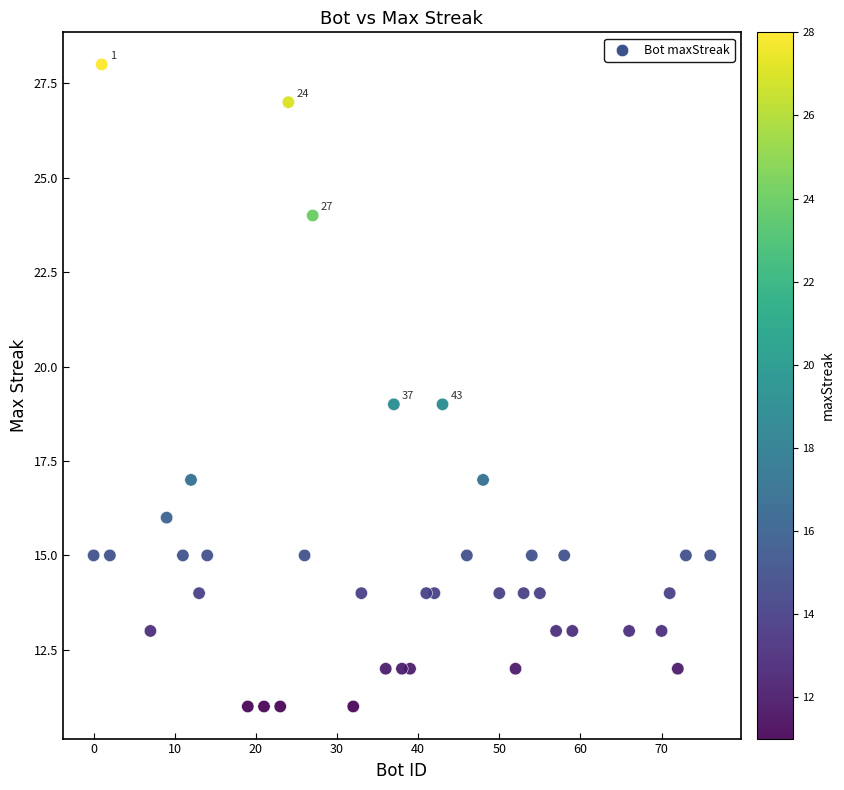

What is the range of Y values (max minus min)?

17